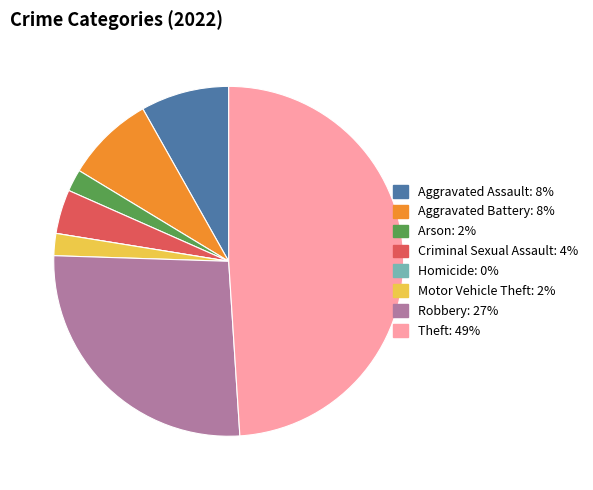

What is the largest slice in the pie chart?

Theft